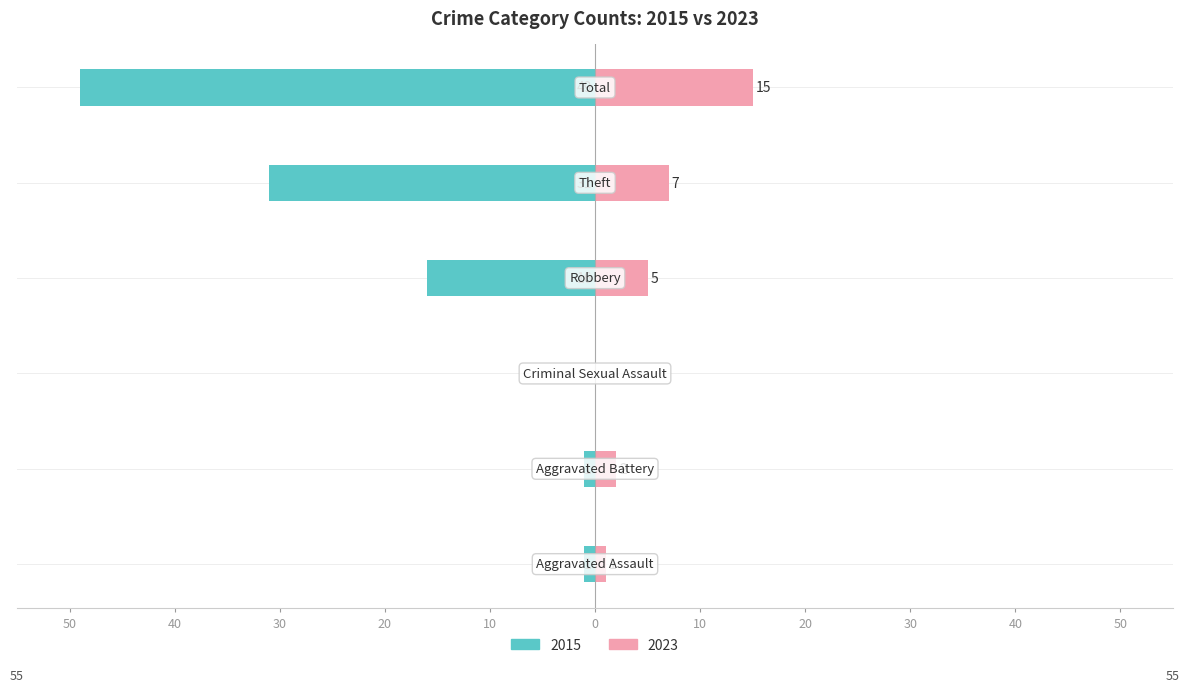

At Aggravated Battery, list the series in order from largest to smallest.

2023, 2015